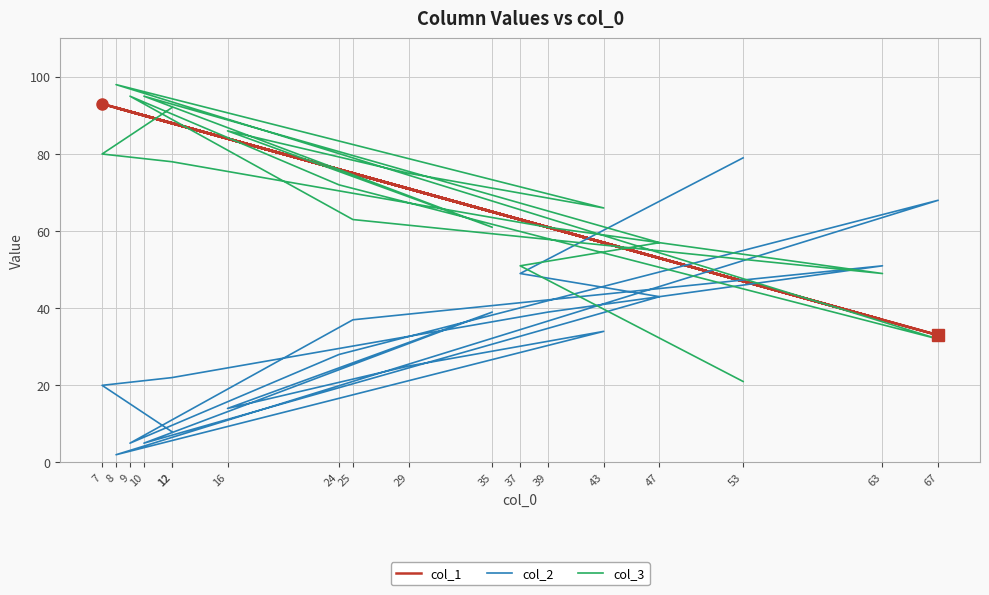

True or false: col_2 has a value of 49 at 37.

True